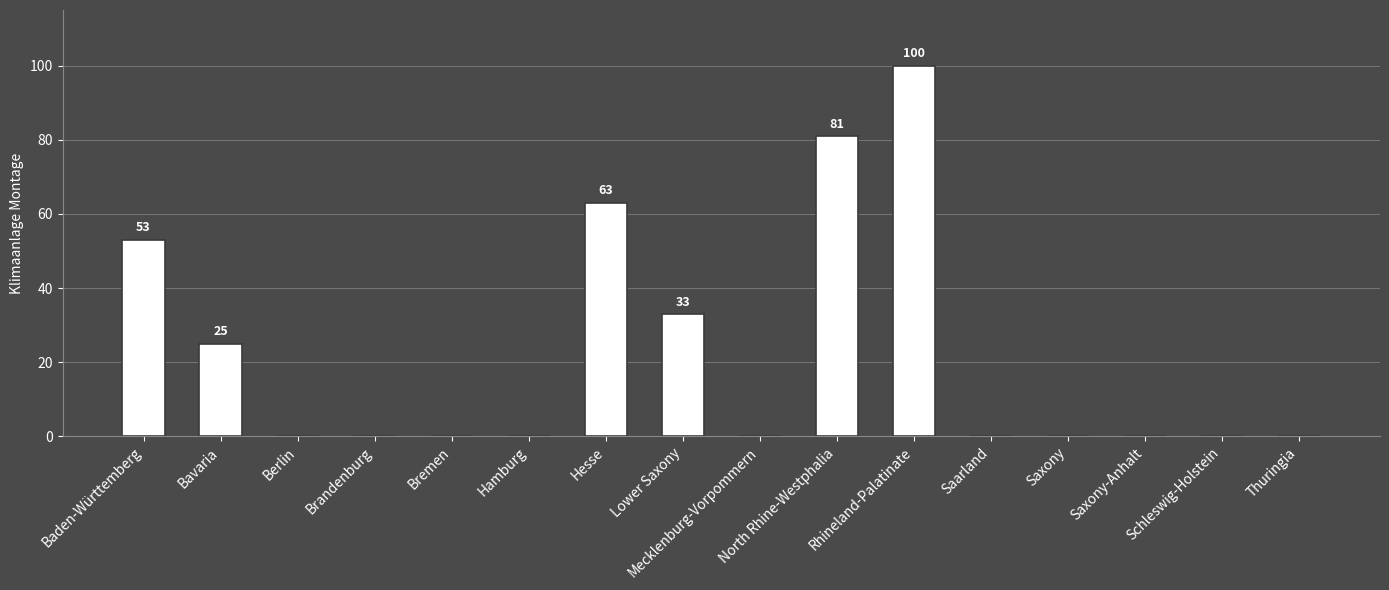

At which label is the value closest to 50?

Baden-Württemberg